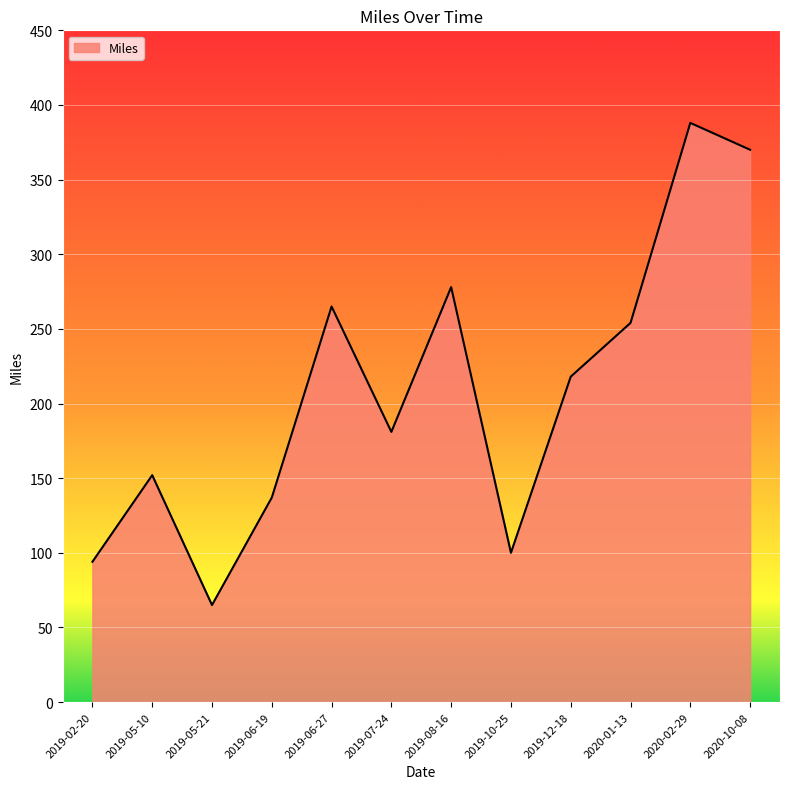

At which label is the value closest to 226?

2019-12-18